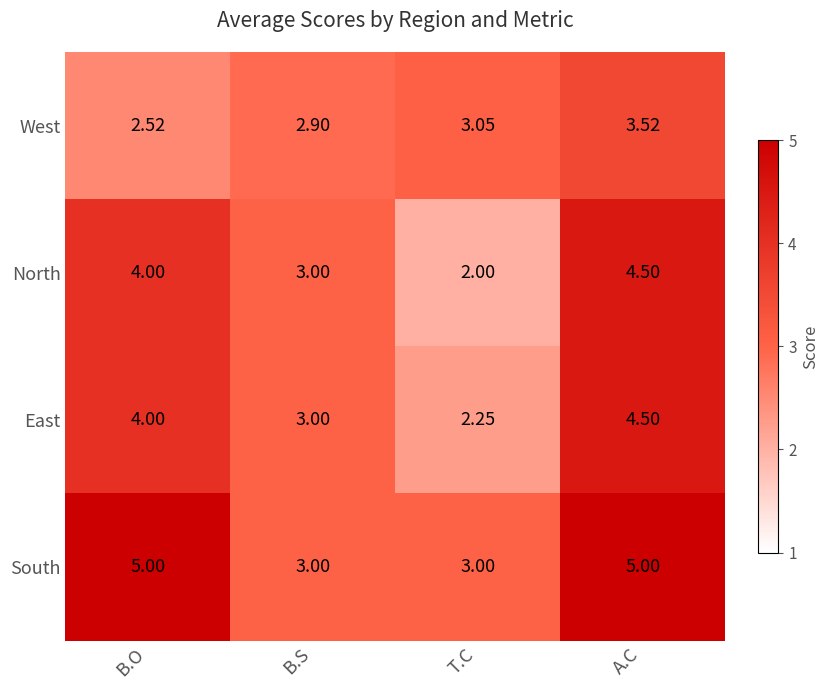

Which series has the largest range (max minus min)?

North